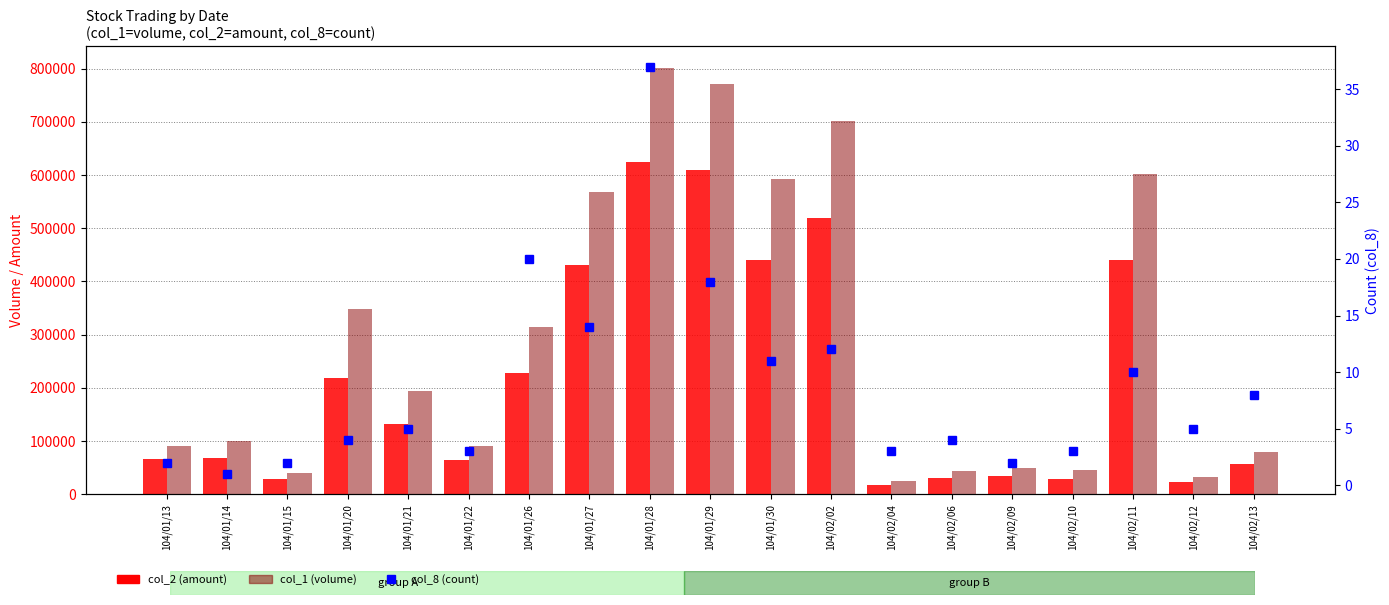

What is the difference between the highest and lowest values at 104/01/30?

592989